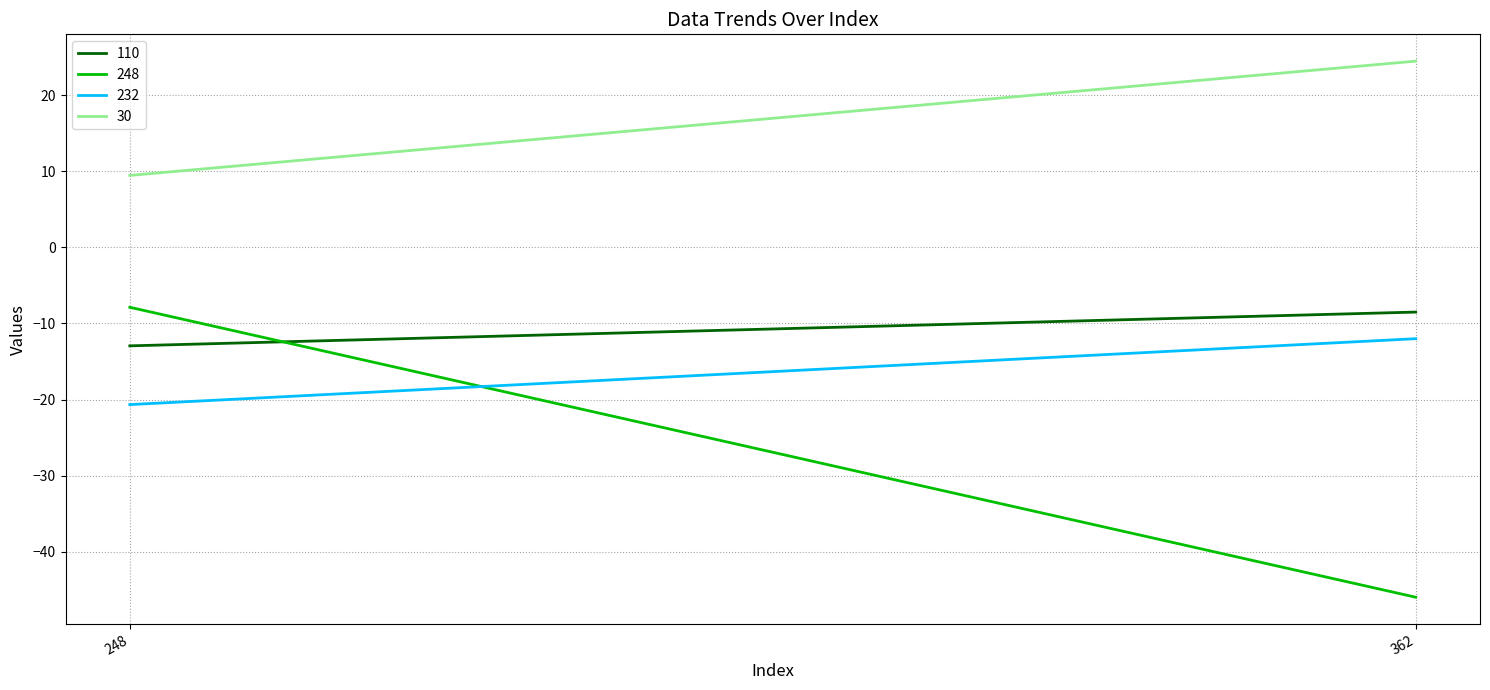

Rank the series at 362 from lowest to highest value.

248, 232, 110, 30